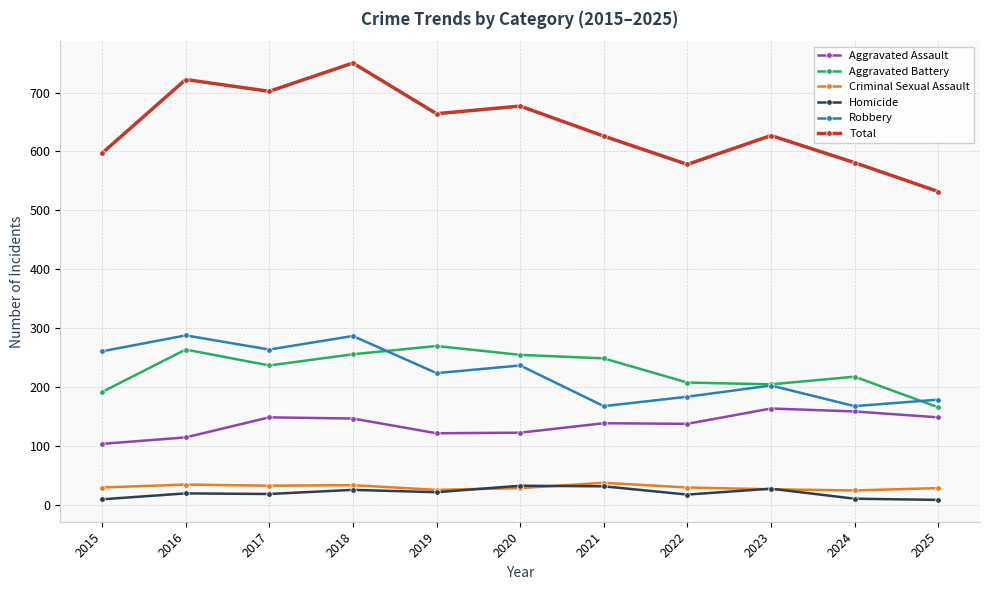

What is the difference between the highest and lowest values at 2018?

724